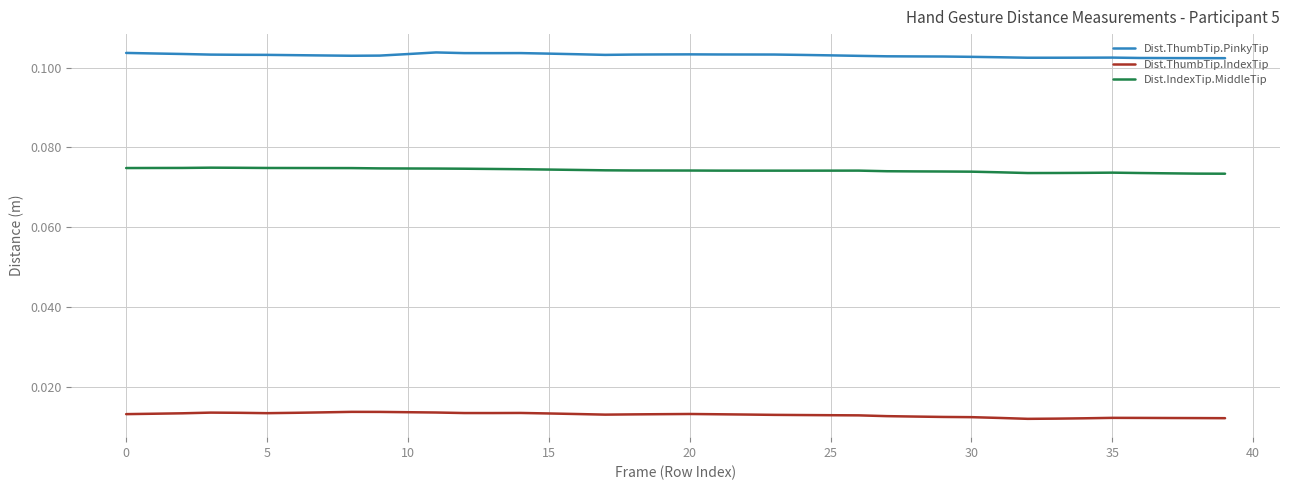

Which series has the largest total across all categories?

Dist.ThumbTip.PinkyTip